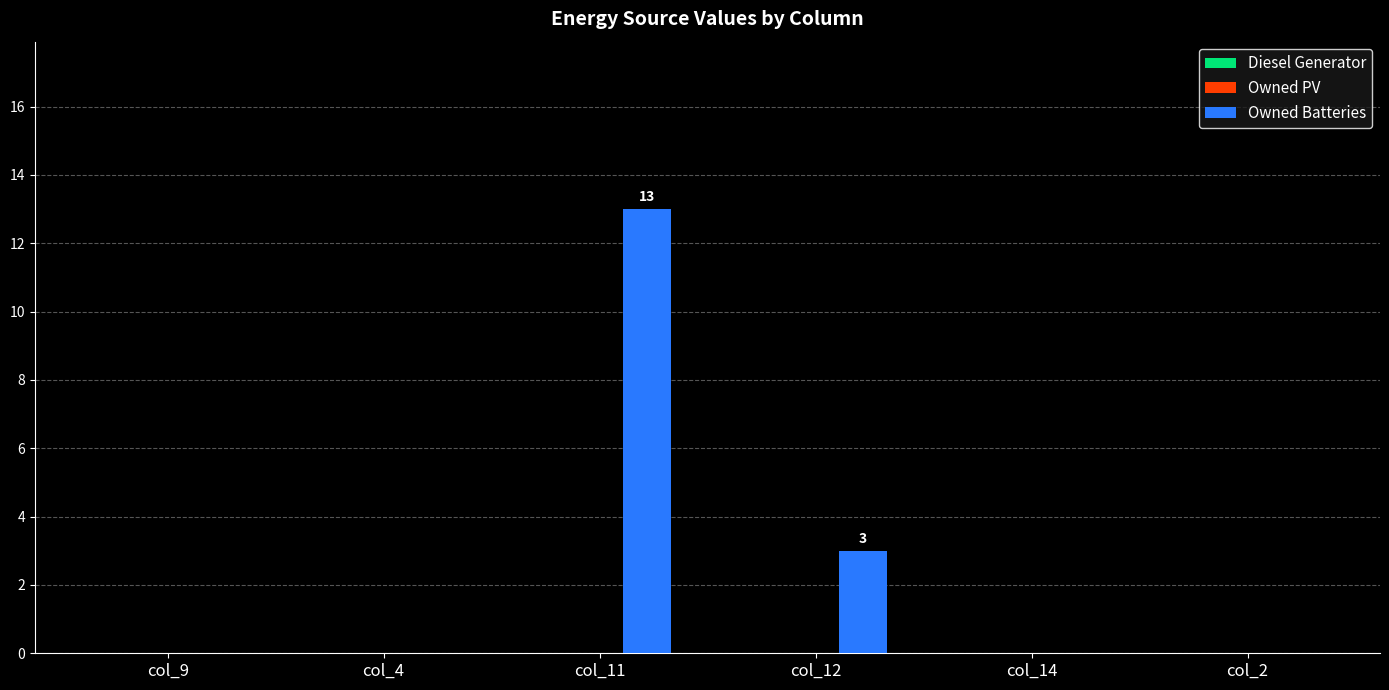

Which category has the highest value across all series?

col_11